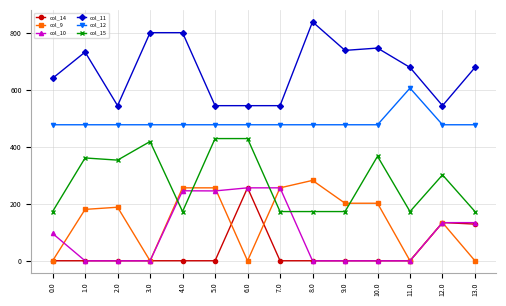

Which series has the largest range (max minus min)?

col_11